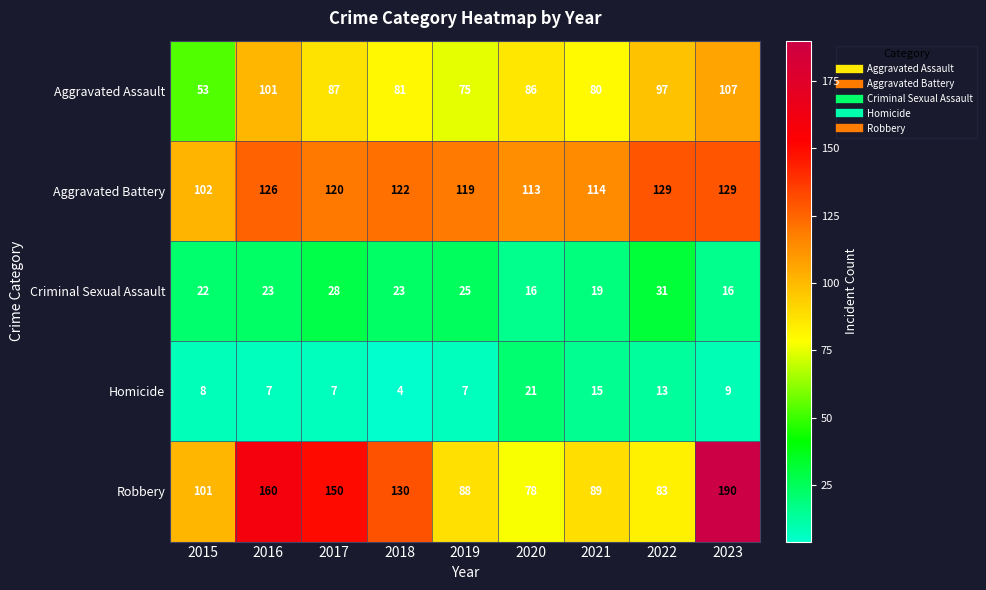

Count the number of data series in this chart.

5